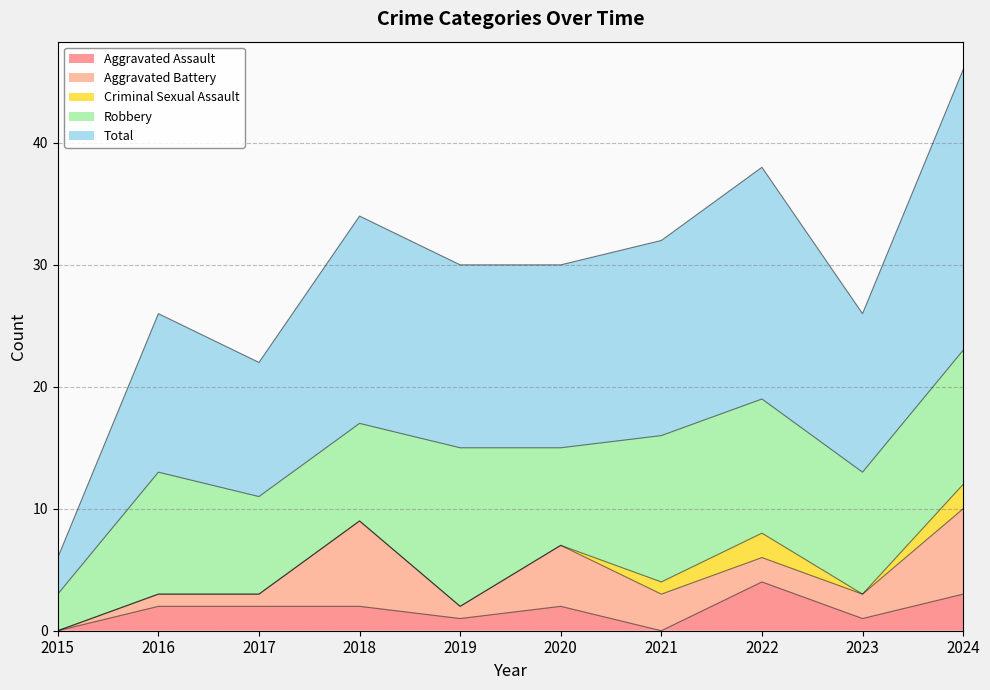

The Aggravated Battery series shows 4 at 2015. True or false?

False